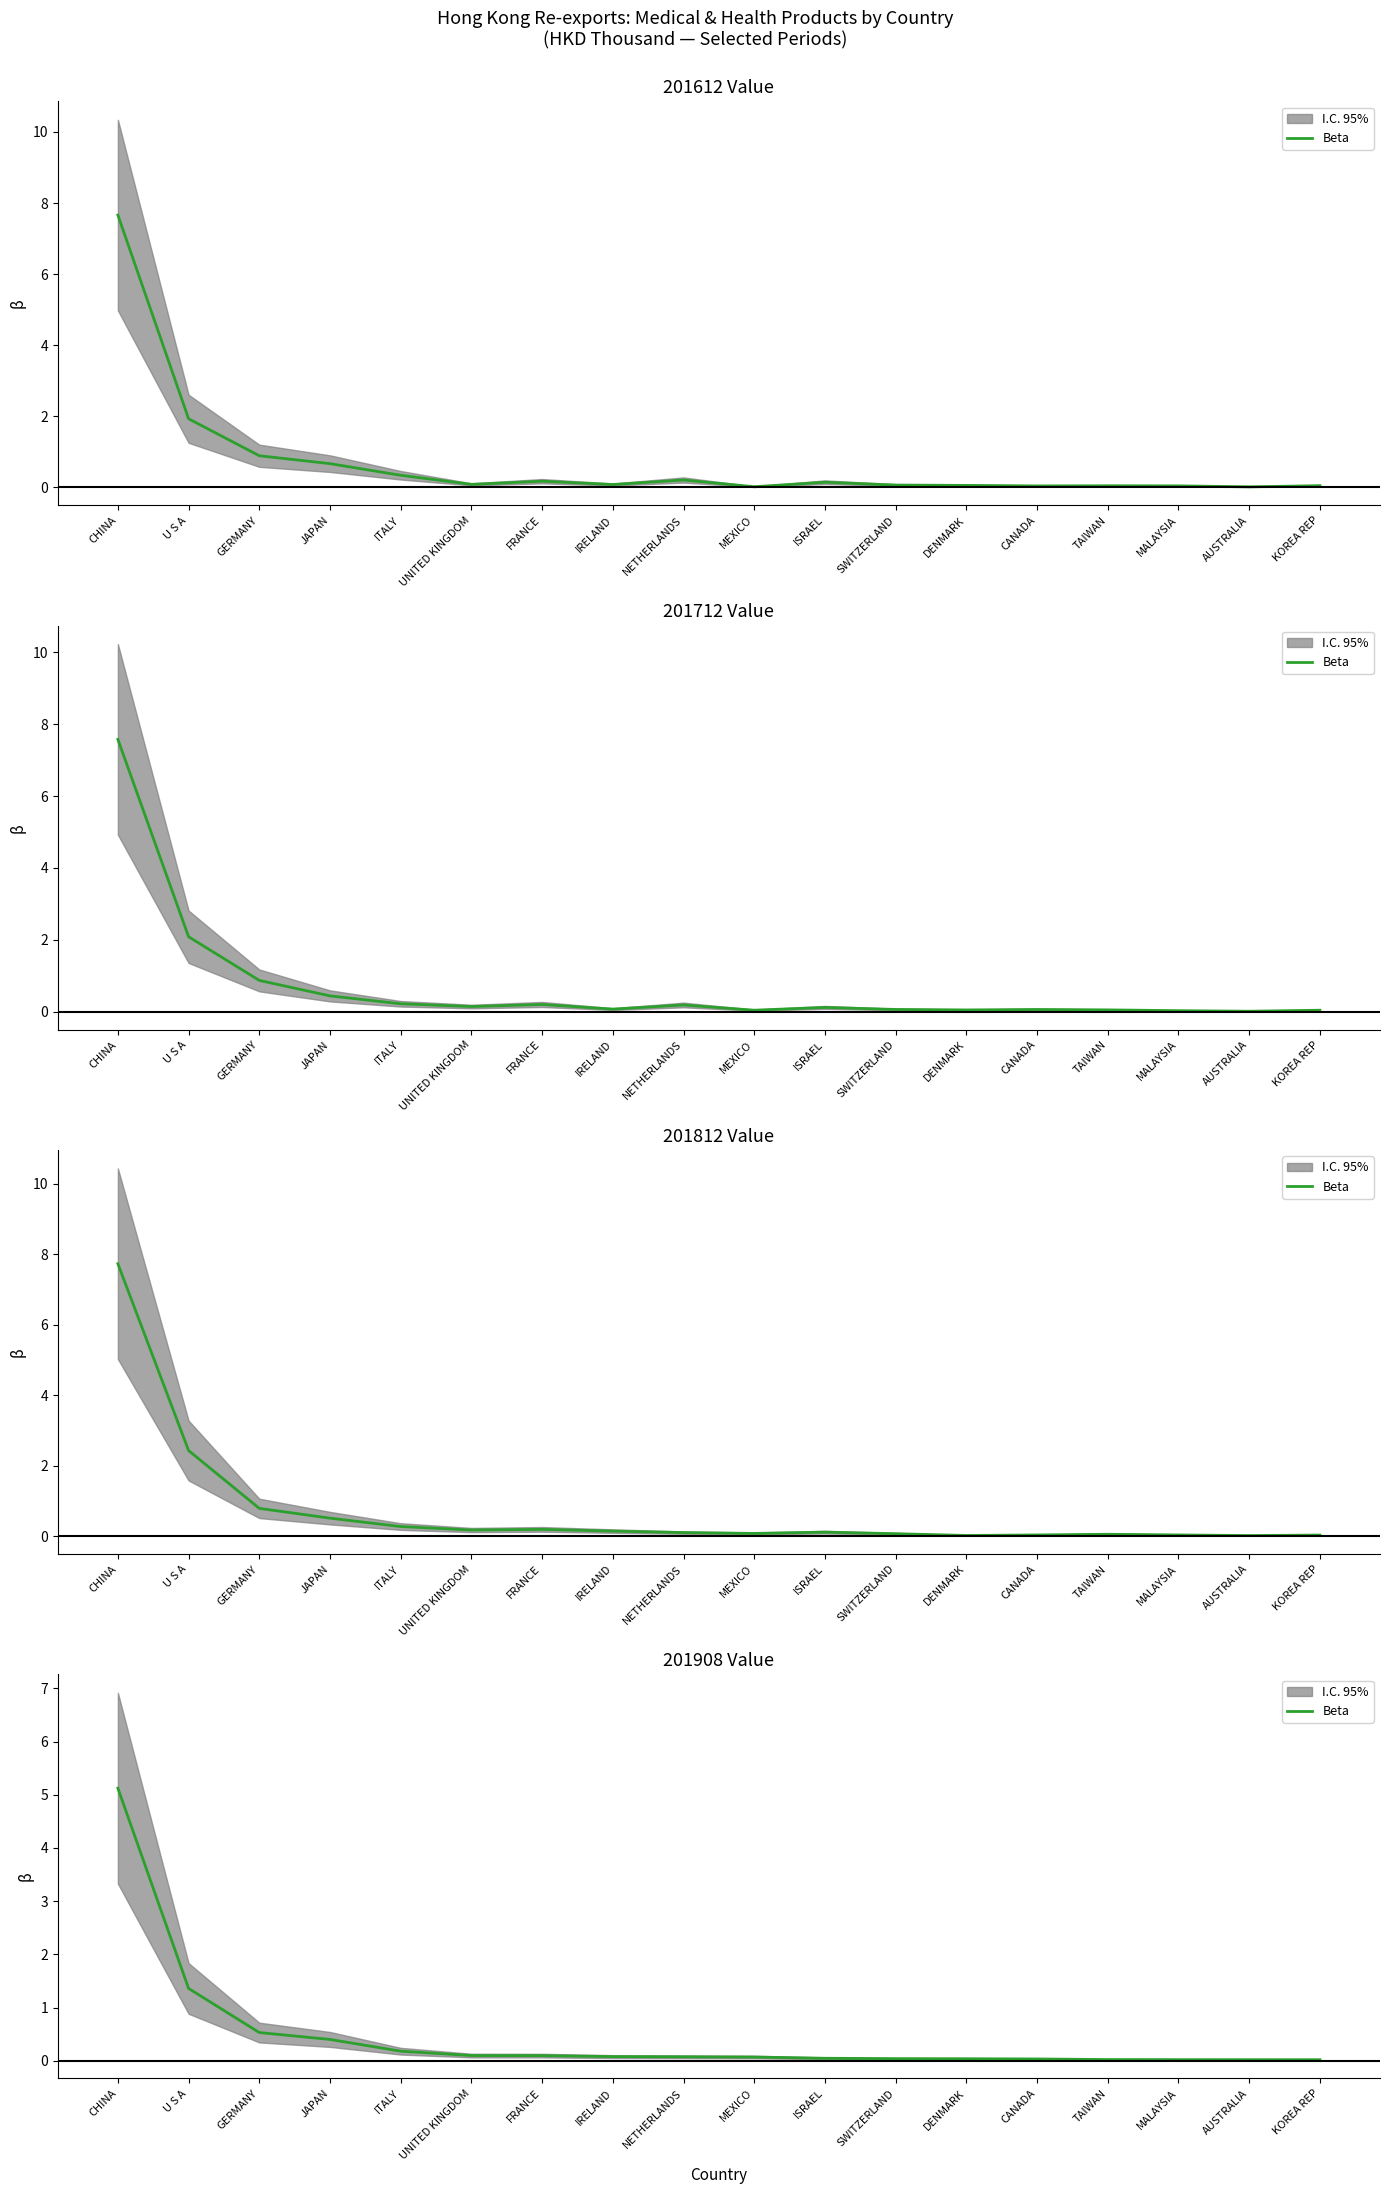

What position from the right is DENMARK?

6